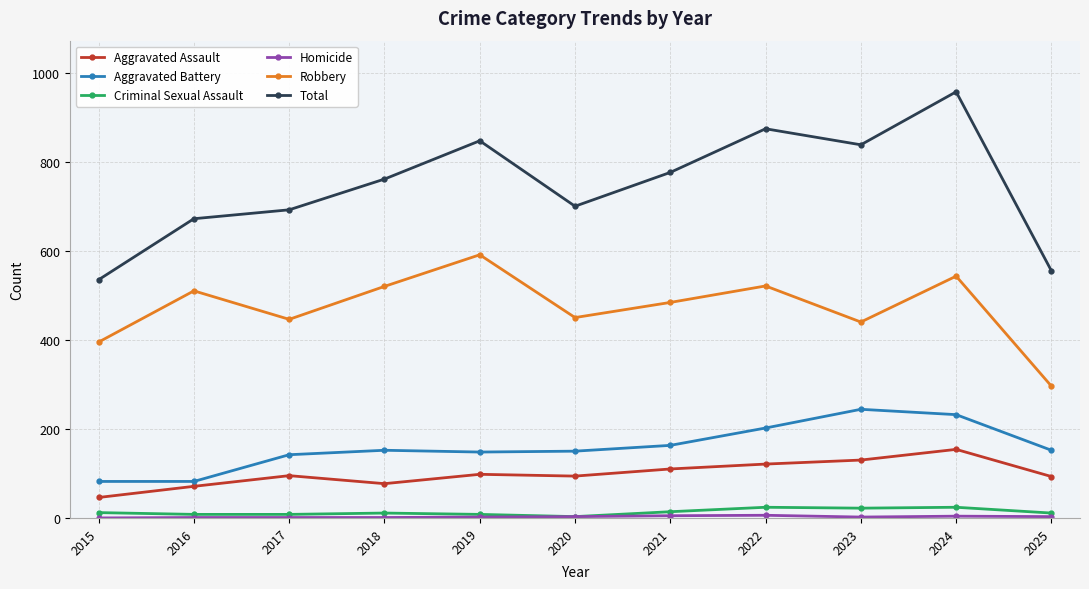

True or false: Robbery and Aggravated Assault cross at least once.

False